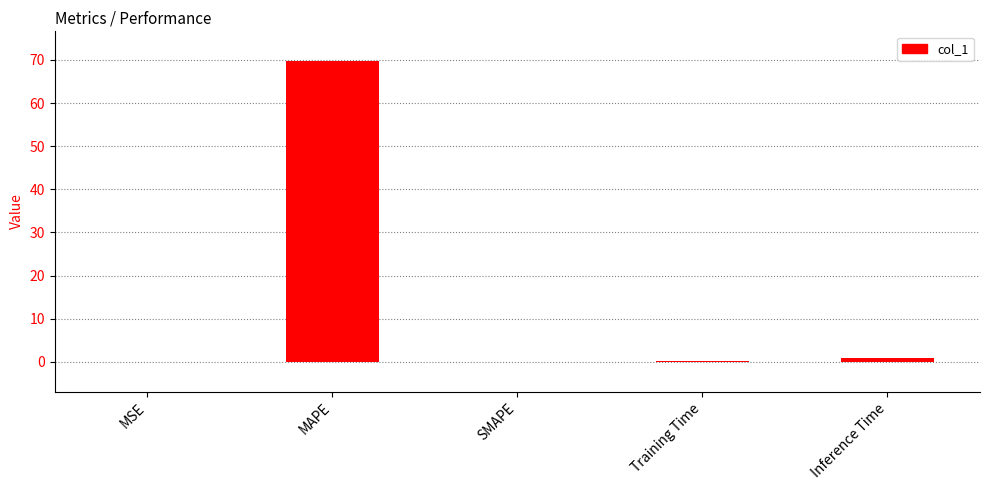

The chart shows a value of 117.6 at MAPE. True or false?

False